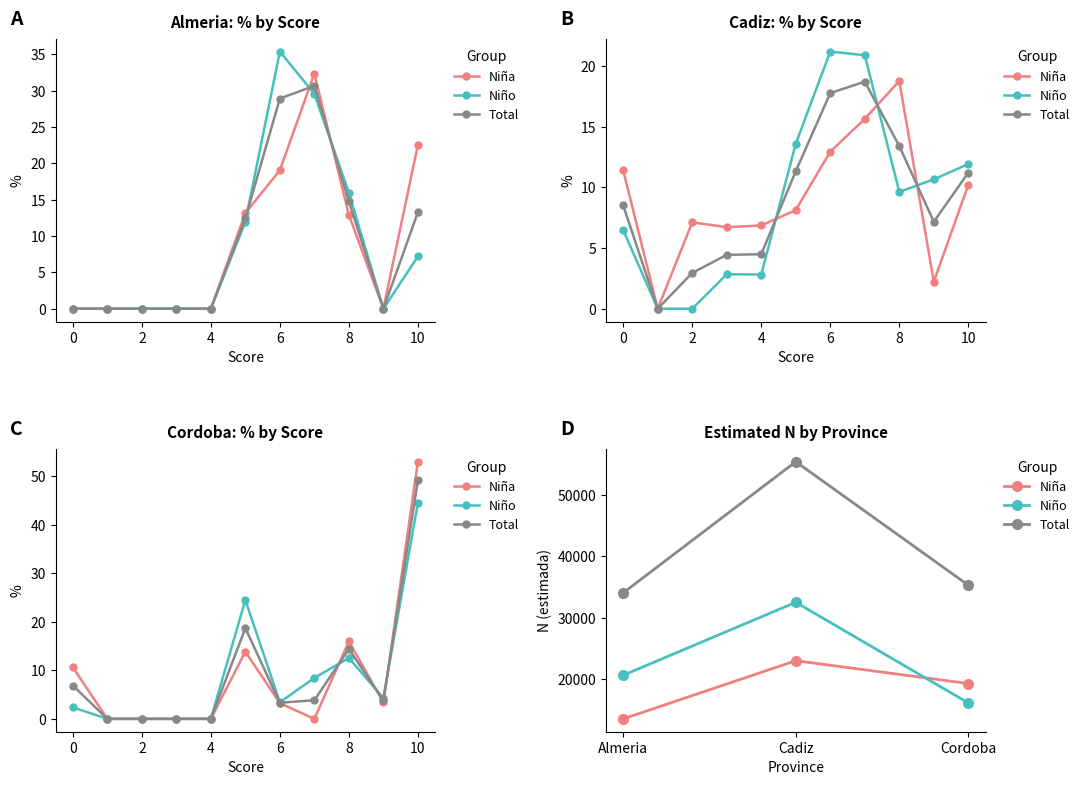

The value of Total at Cordoba is 50831. True or false?

False